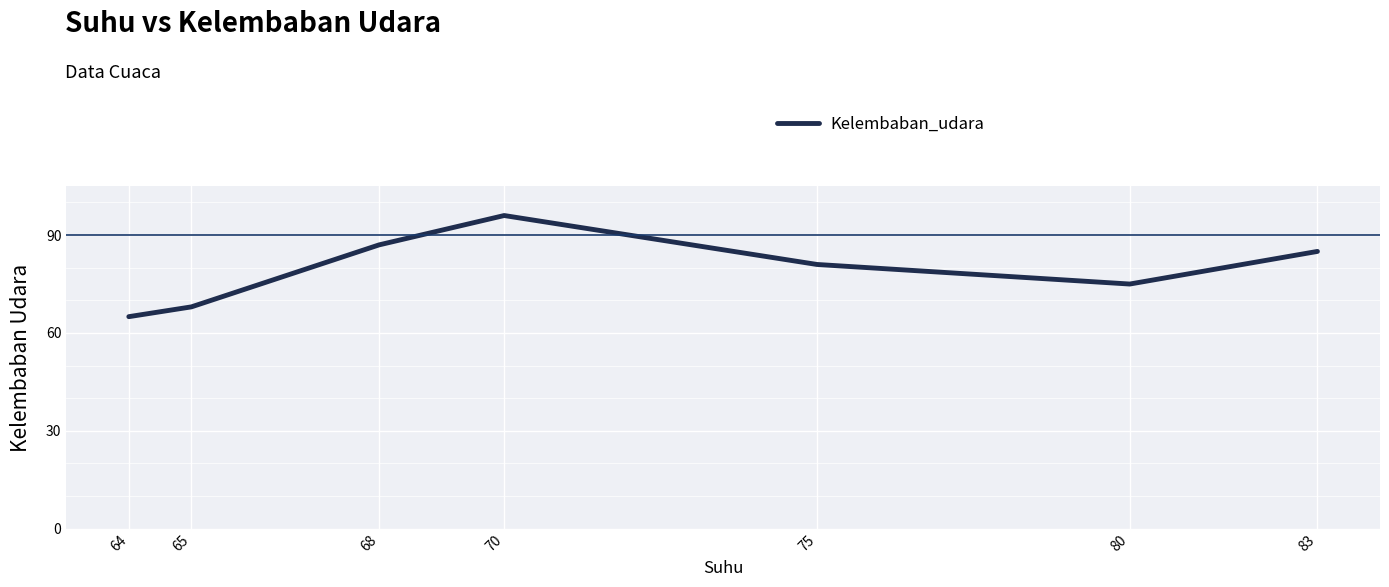

How many interior local valleys (lower than both neighbors) does the data have?

1